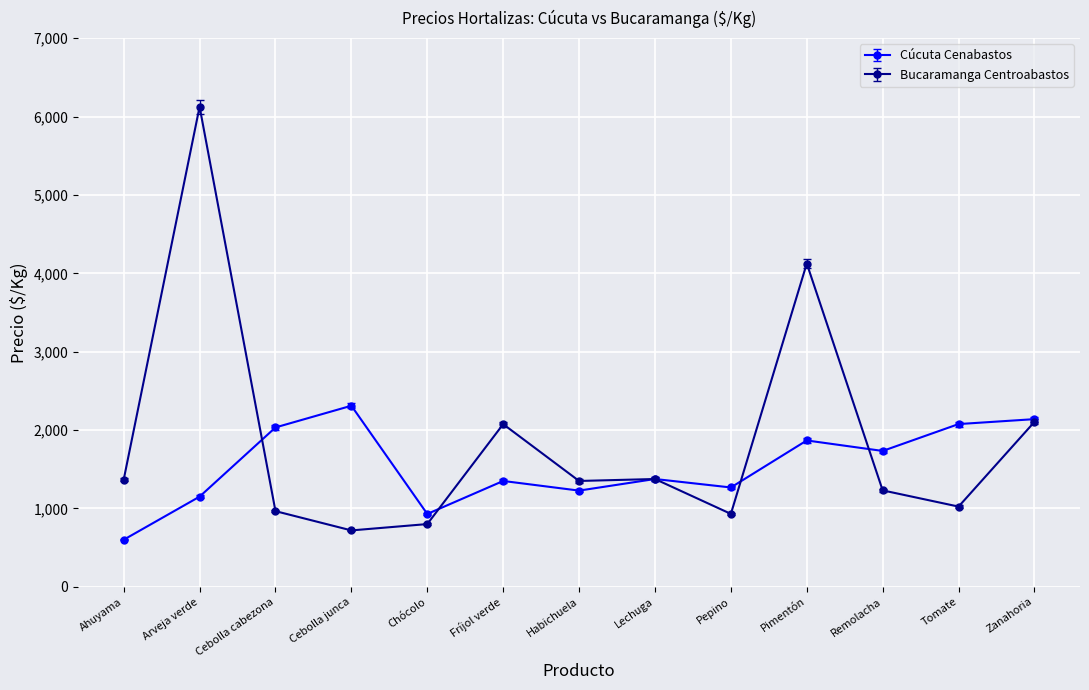

The Cúcuta Cenabastos series shows 2033 at Cebolla cabezona. True or false?

True